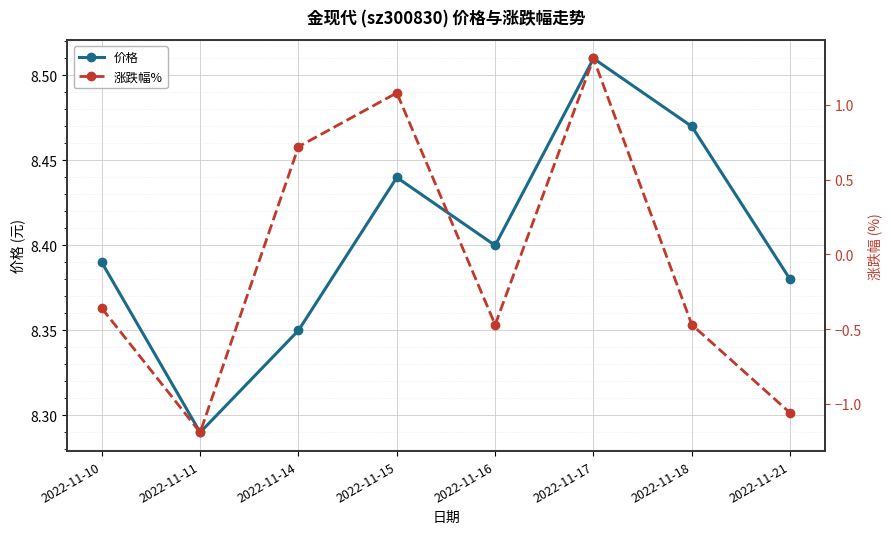

At how many categories does at least one series exceed 0?

8